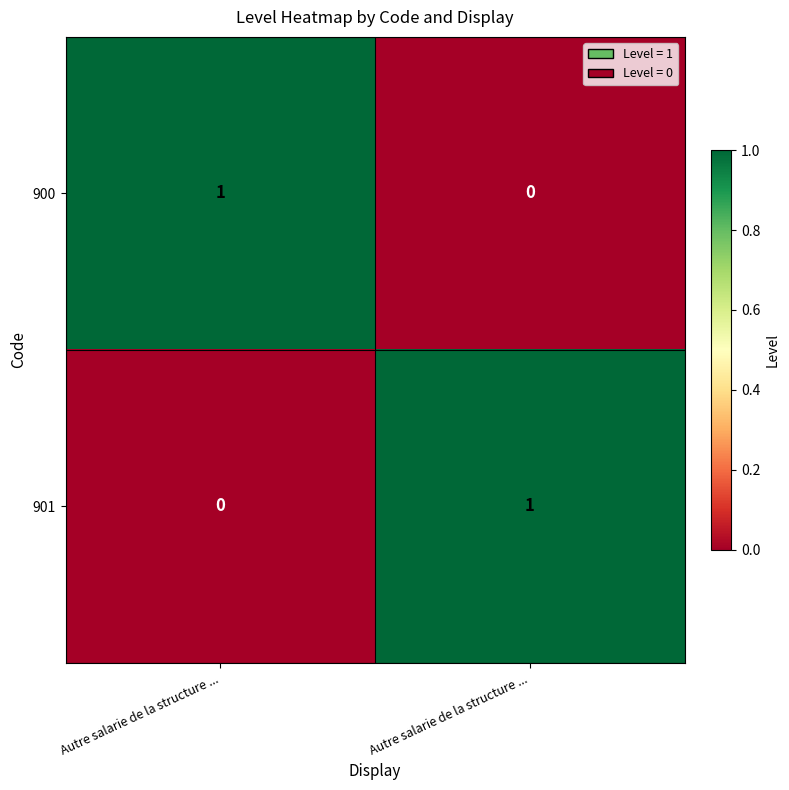

How many distinct data groups are displayed?

2